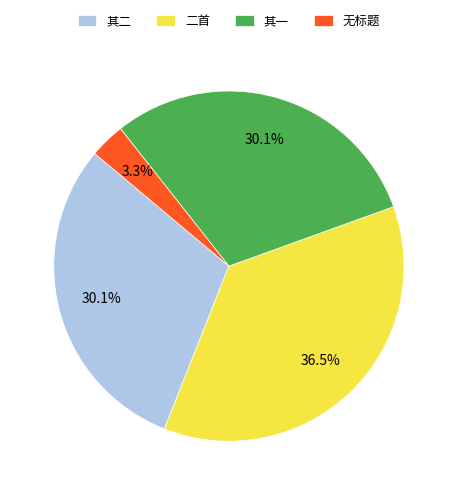

Does 无标题 represent more than half of the total?

No